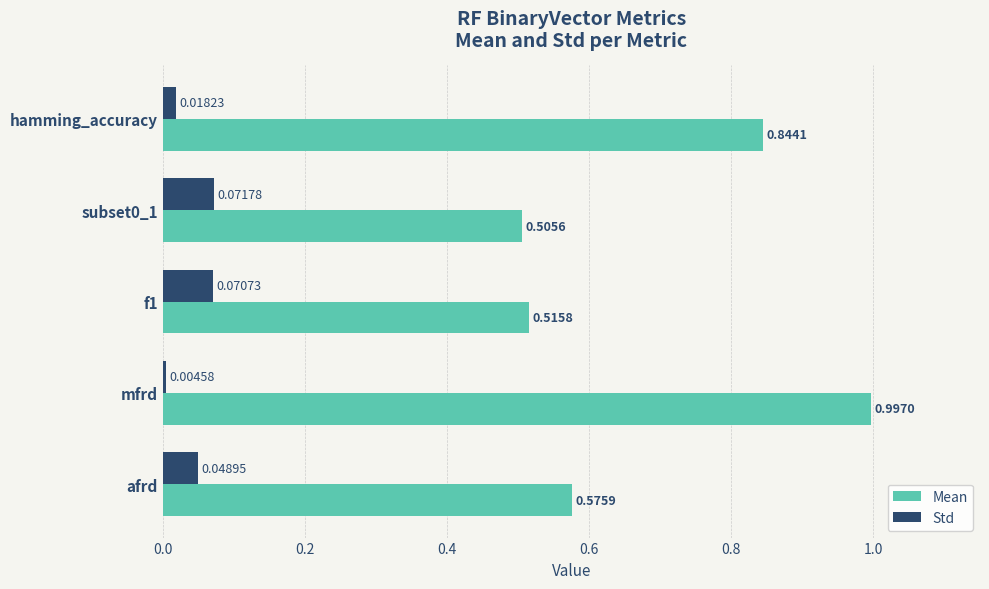

Which series has the largest range (max minus min)?

Mean